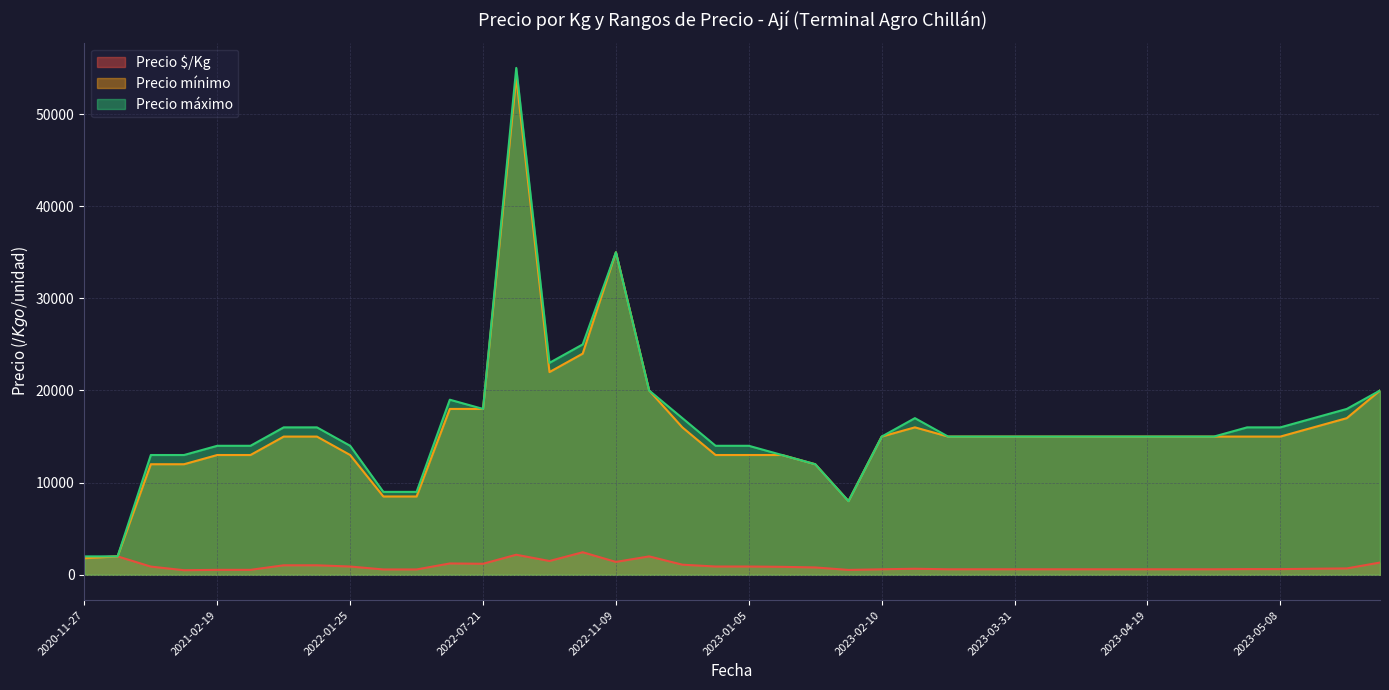

True or false: Precio máximo has a value of 25009 at 2023-01-05.

False